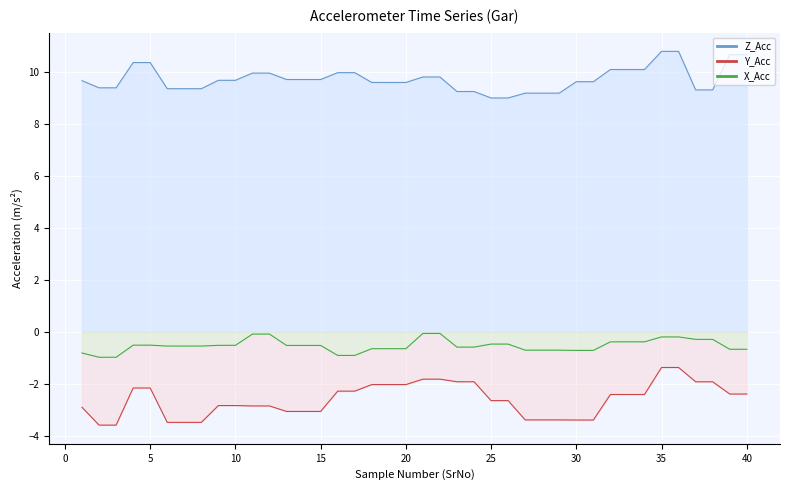

List the series in order of their peak value, lowest first.

Y_Acc, X_Acc, Z_Acc